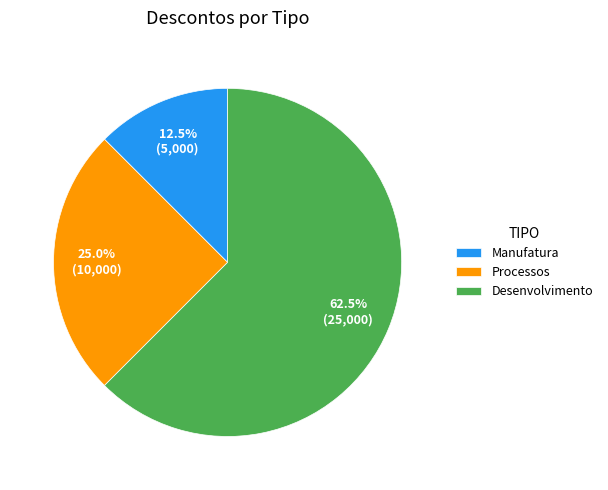

Rank the categories by value from highest to lowest.

Desenvolvimento, Processos, Manufatura